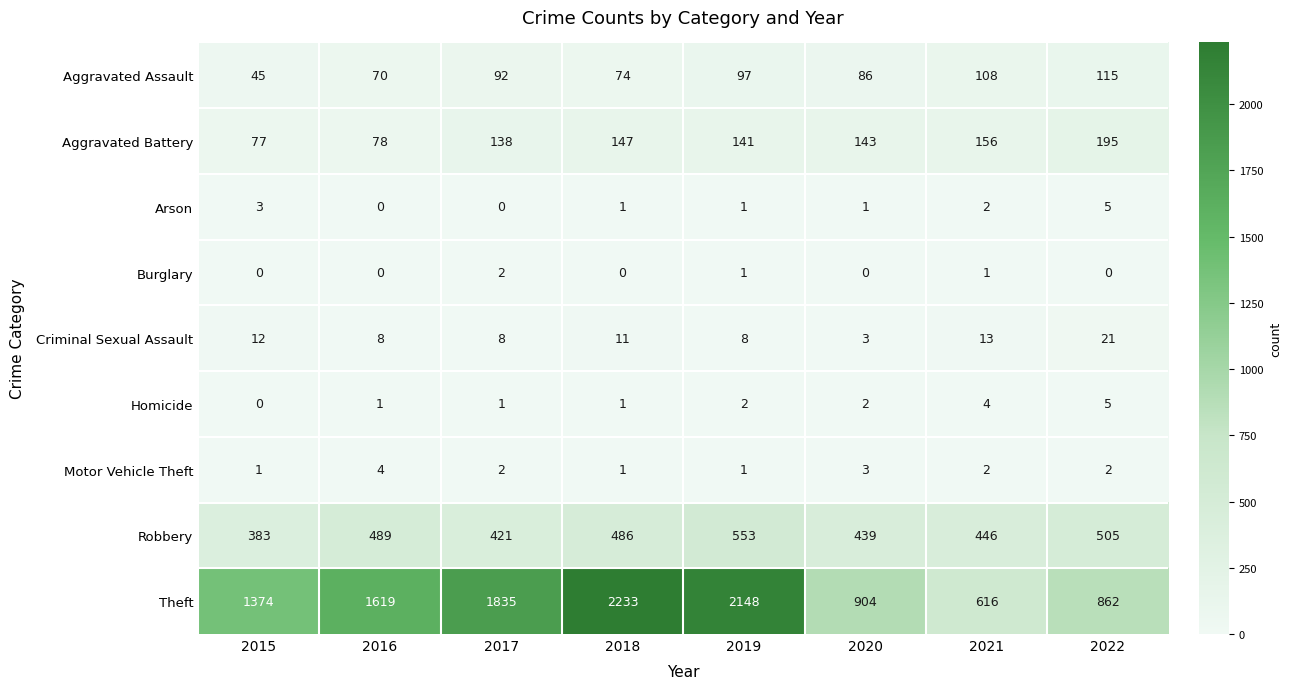

At which label is Theft closest to 1424?

2015